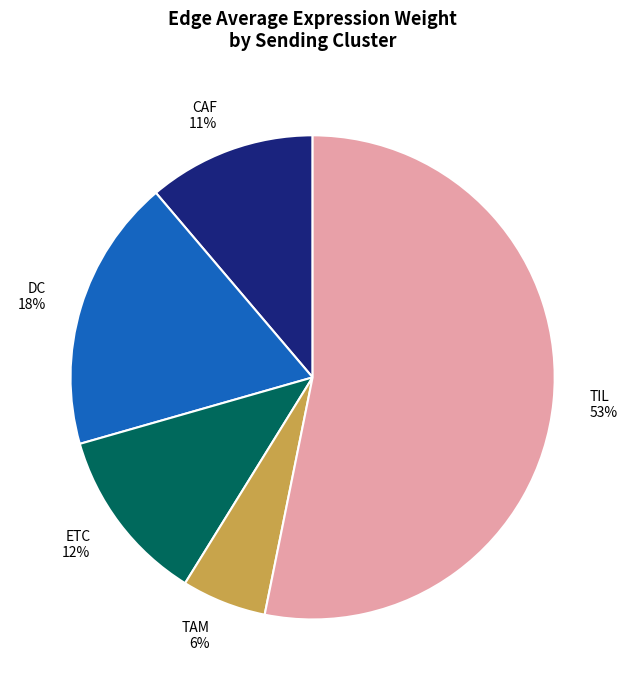

True or false: TAM 6% accounts for 16% of the total.

False